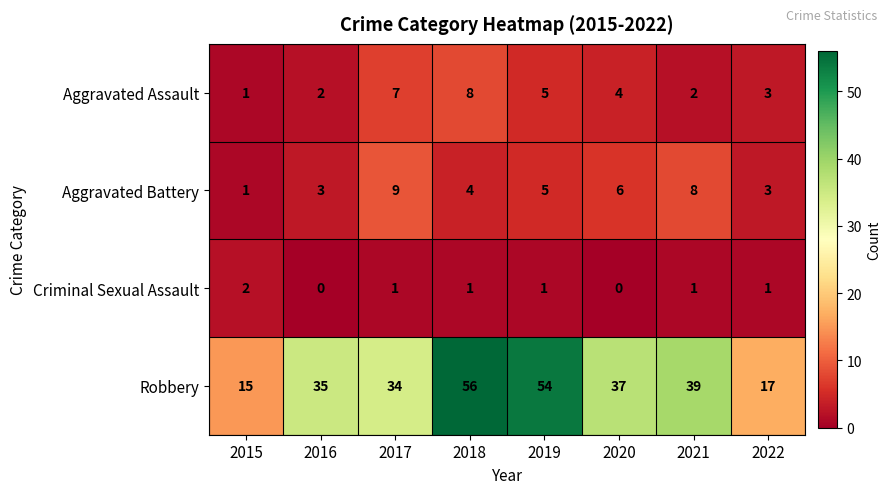

Is it true that Aggravated Battery equals 2 at 2016?

False